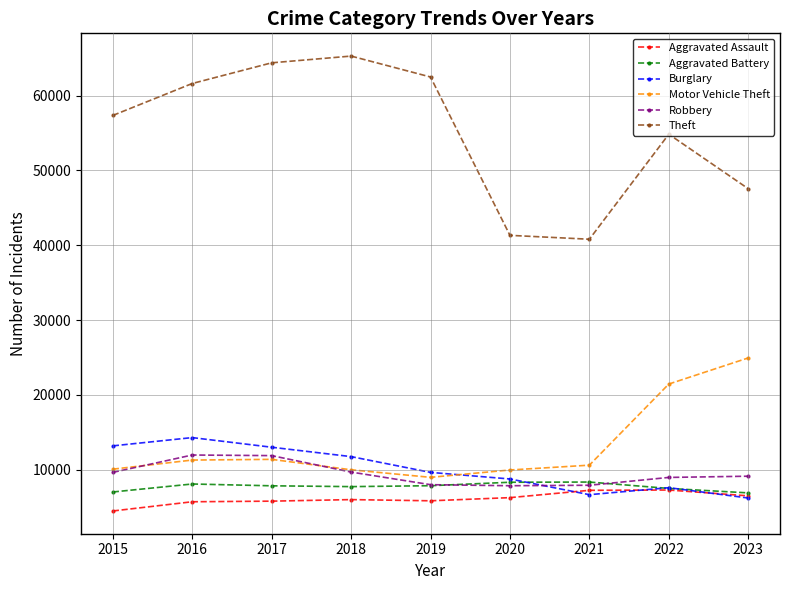

How many Aggravated Battery values are between 7493 and 8086?

5